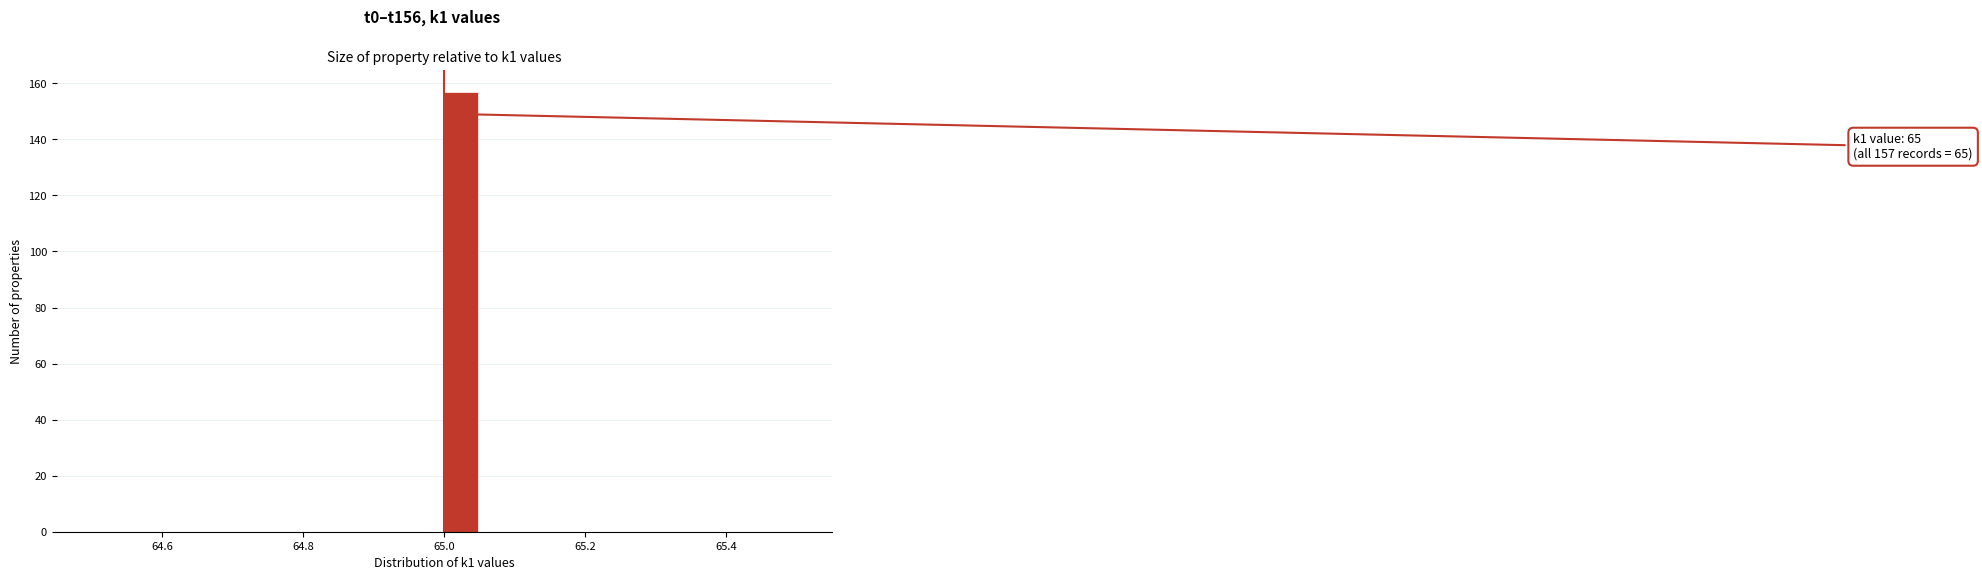

Around what value on the x-axis is the tallest bar? Give the approximate position of its centre, as read against the axis.

65.02